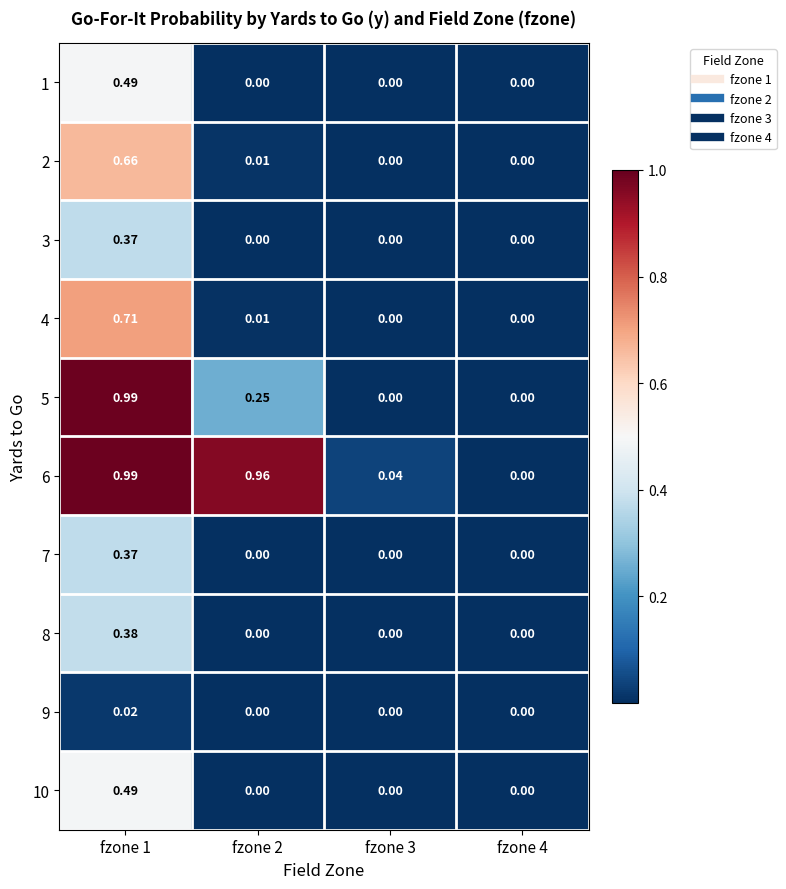

How many values in the 5 series exceed 0?

2